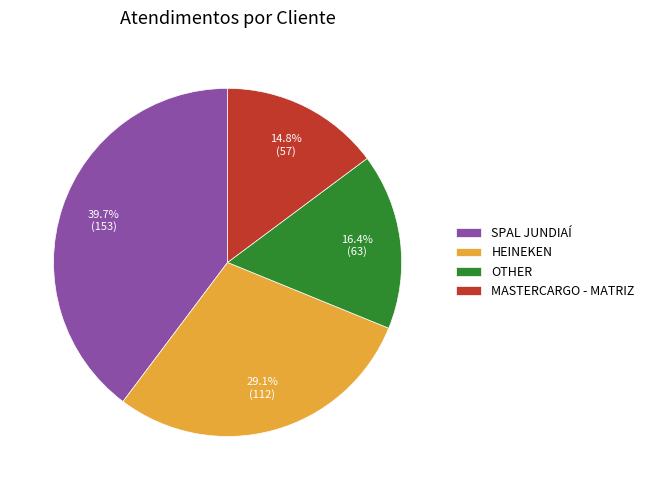

How many slices are in this pie chart?

4